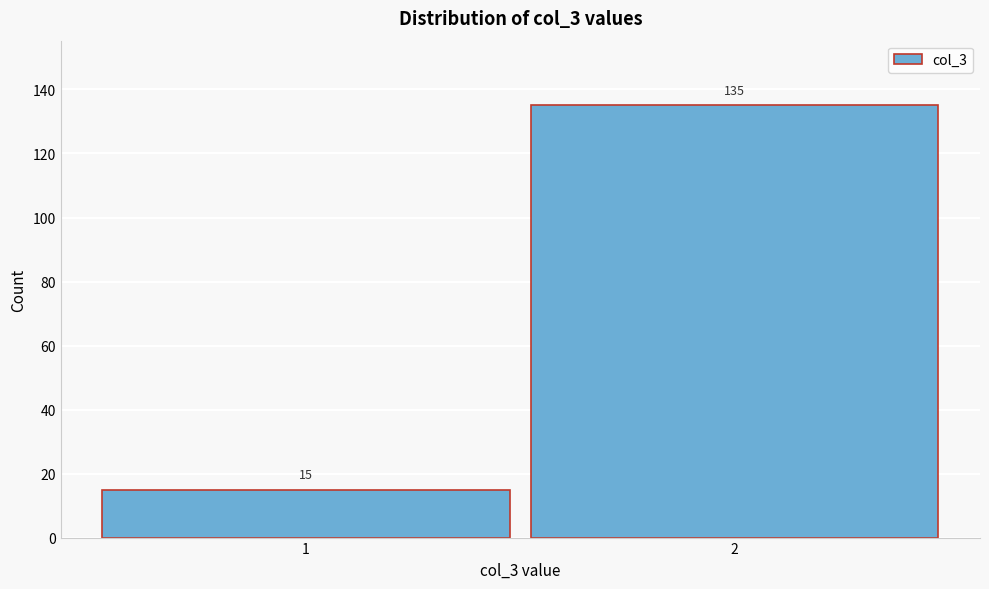

Reading left to right, transcribe all the data shown in this chart.

15	135